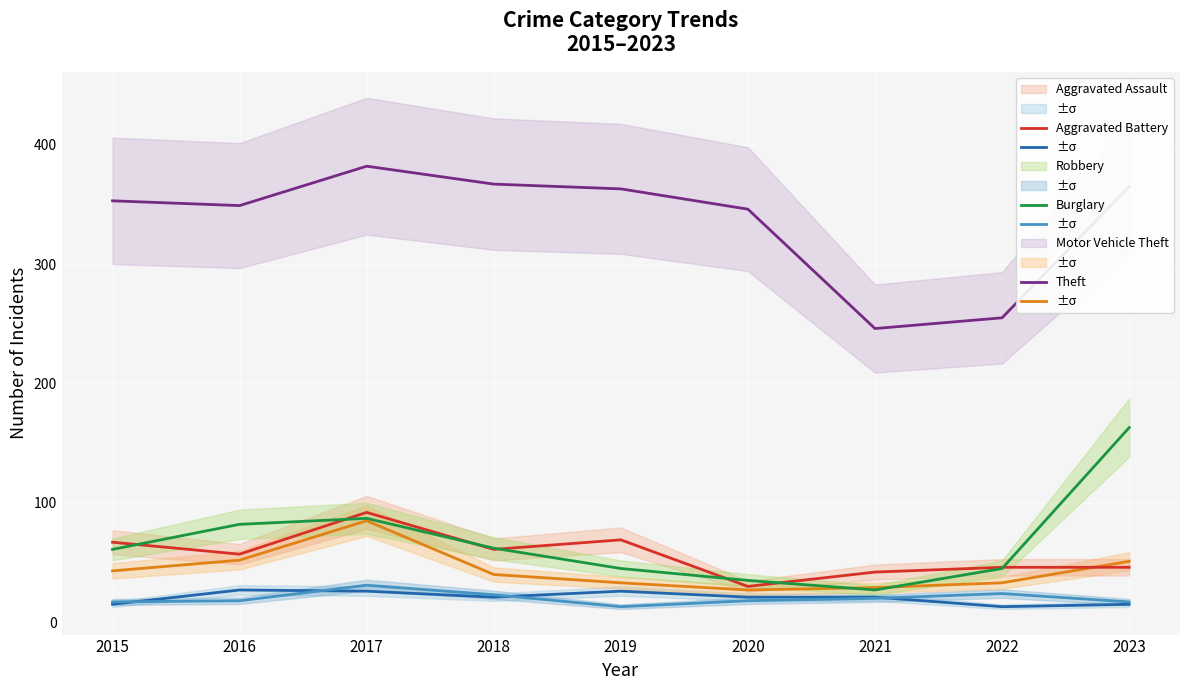

Is it true that Theft equals 226 at 2016?

False